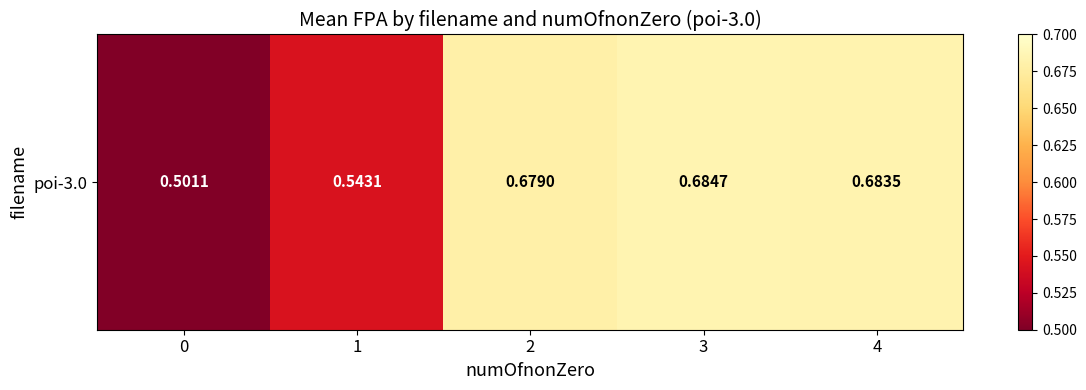

Count the number of data series in this chart.

1